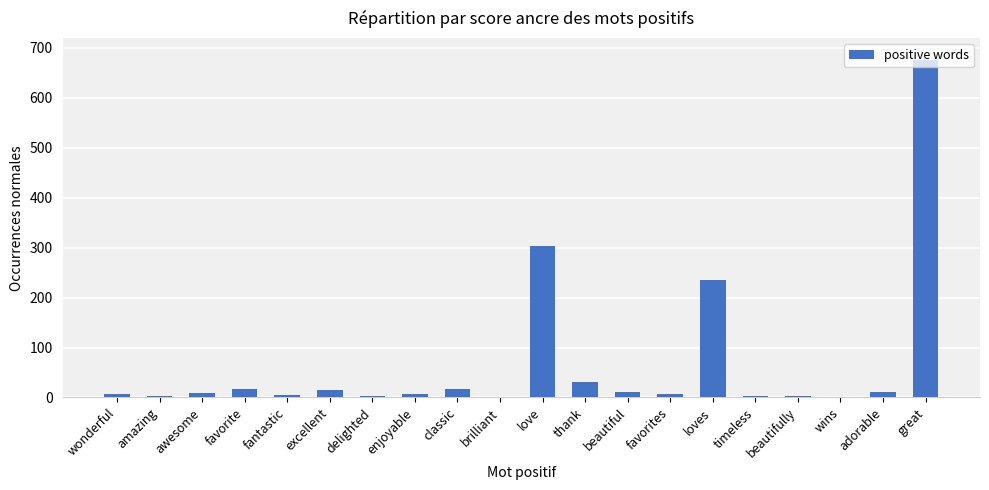

Is it true that the value at love is 304?

True